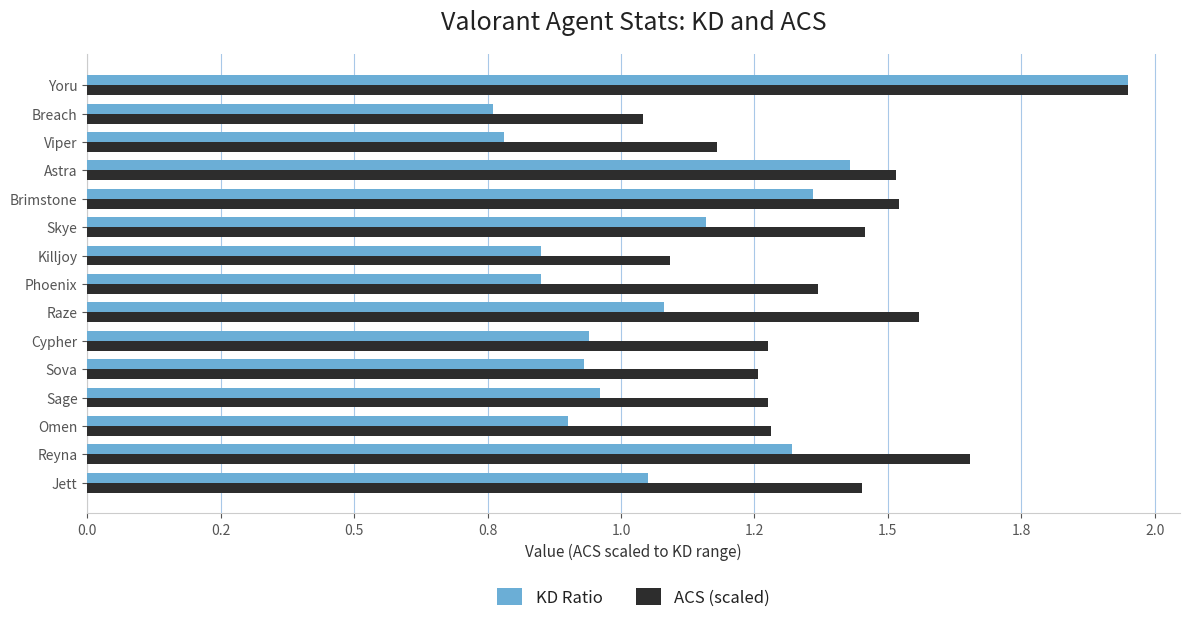

What are all the series names shown in the legend?

KD Ratio, ACS (scaled)